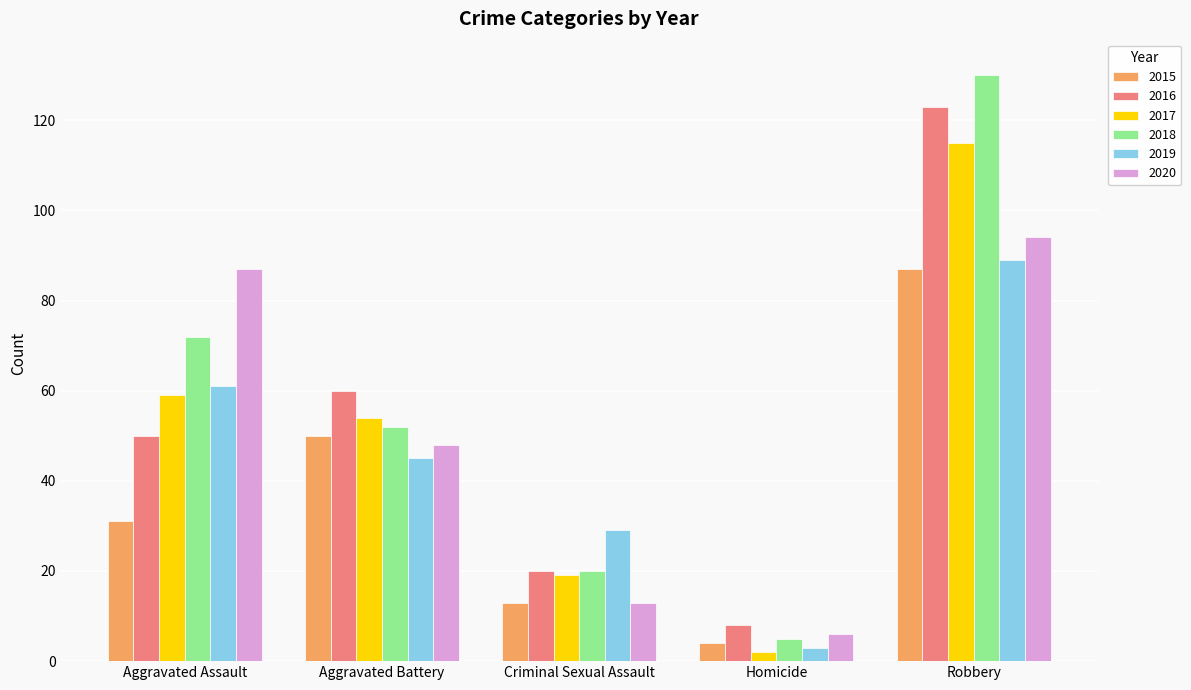

Rank the categories by 2017 value from highest to lowest.

Robbery, Aggravated Assault, Aggravated Battery, Criminal Sexual Assault, Homicide